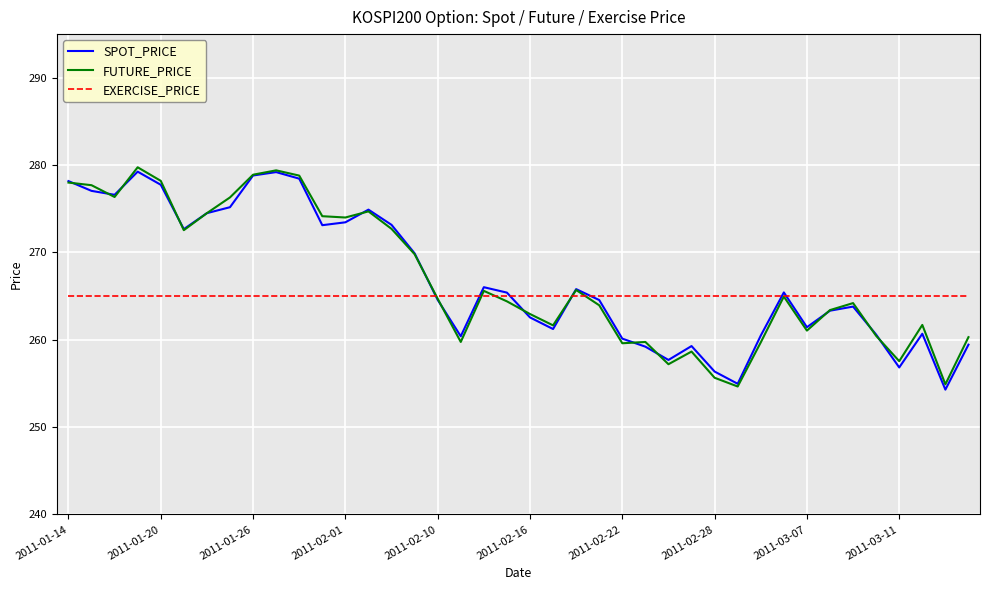

What is the lowest value of the EXERCISE_PRICE series?

265.0